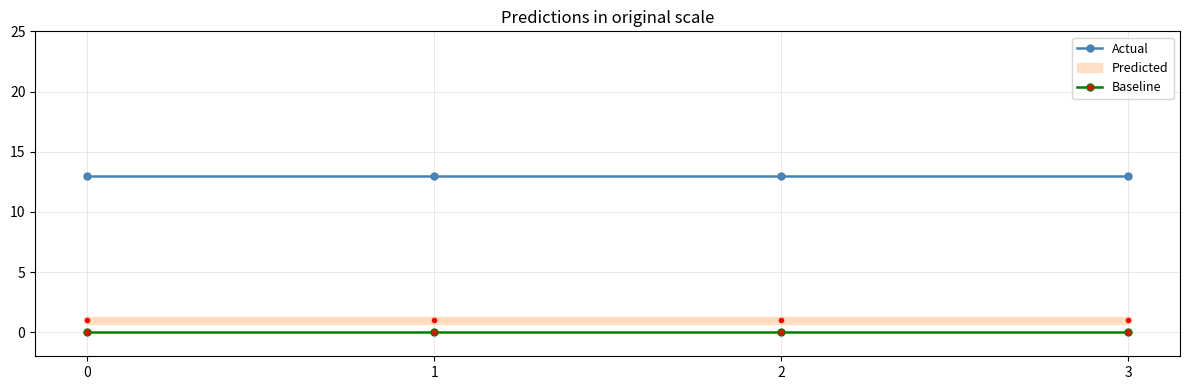

At how many categories does at least one series exceed 5?

4